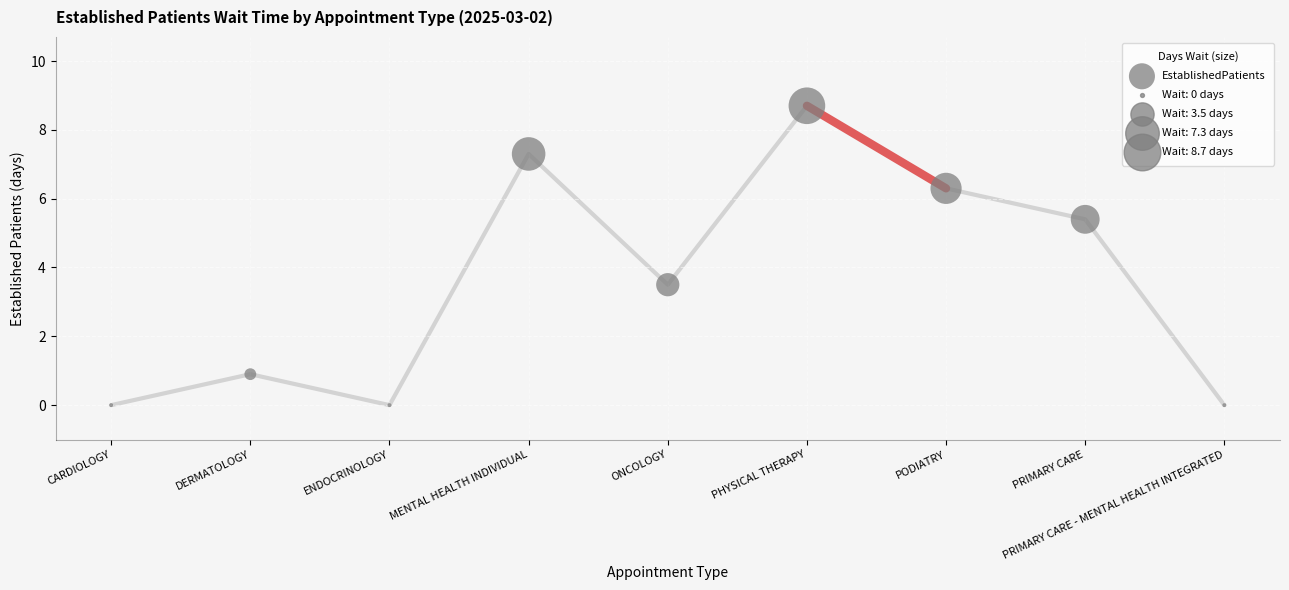

What is the average Y value?

3.6